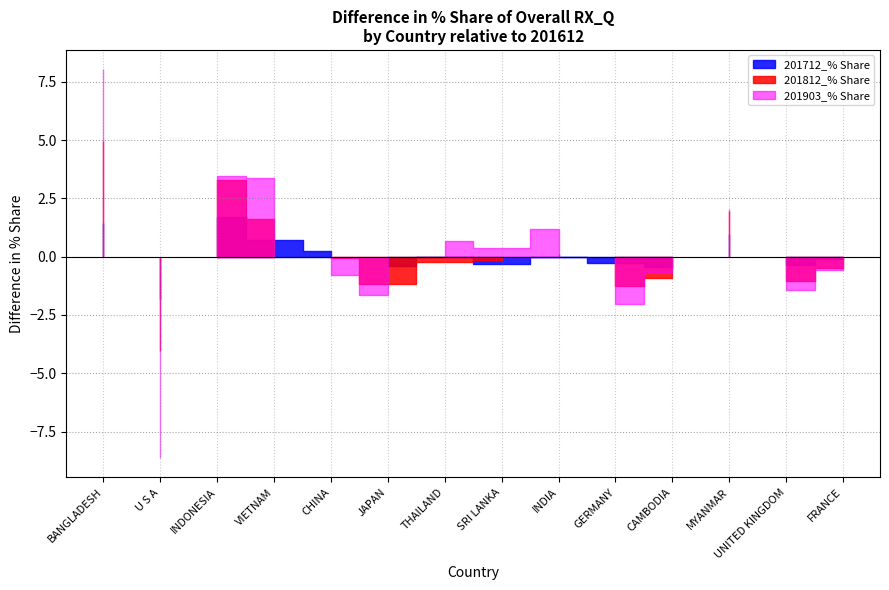

Between which two adjacent categories do 201612_% Share and 201812_% Share first intersect?

BANGLADESH and U S A